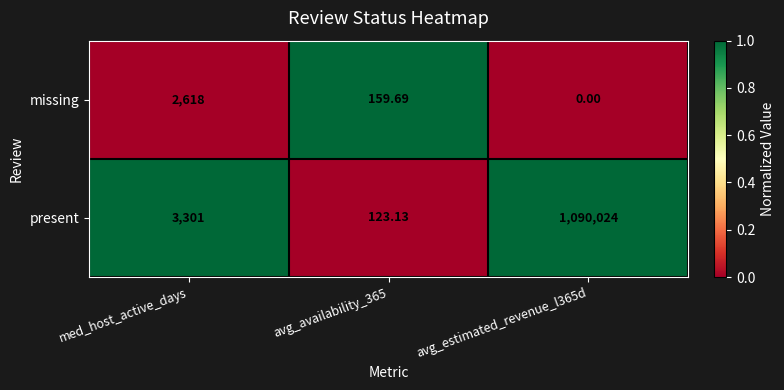

What is the maximum value shown in the chart?

1090024.0